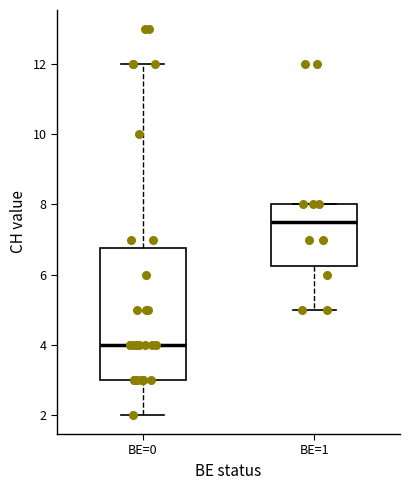

Reading left to right, transcribe this box plot: for each box, give where its median line is, the range the box spans, and where its two whiskers end, as read against the y-axis. The values are not printed on the chart, so give them approximately, as read against the axis.

BE=0: median 4.0, box 3.0 to 6.8, whiskers 2.0 to 12.0
BE=1: median 7.6, box 6.2 to 8.0, whiskers 5.0 to 8.0